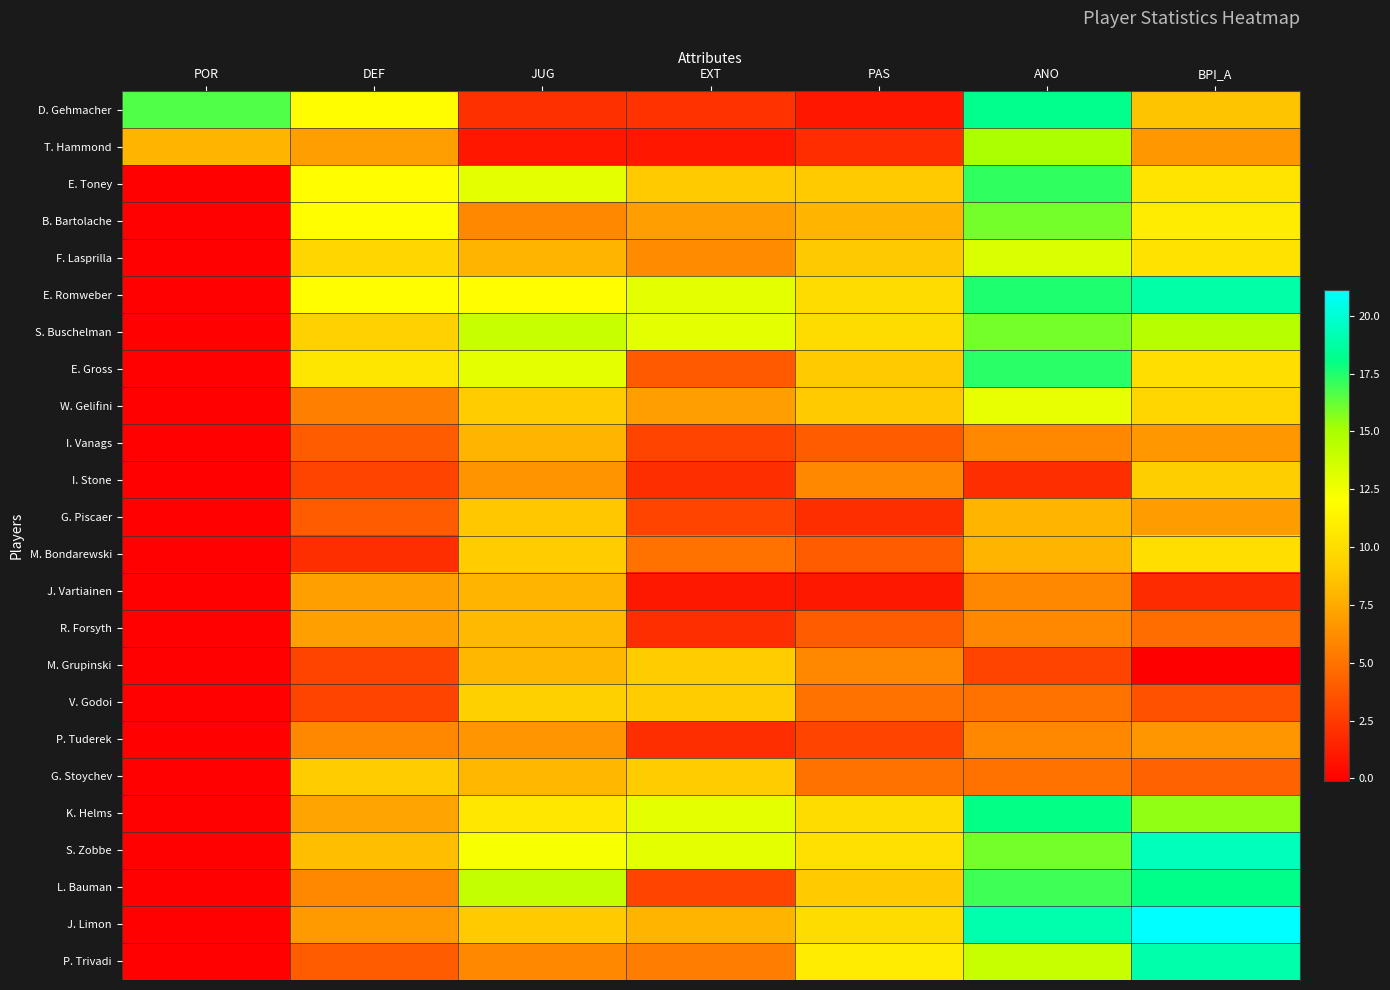

List the series in order of their peak value, lowest first.

P. Tuderek, I. Vanags, J. Vartiainen, R. Forsyth, G. Piscaer, M. Grupinski, G. Stoychev, I. Stone, V. Godoi, M. Bondarewski, W. Gelifini, F. Lasprilla, T. Hammond, B. Bartolache, S. Buschelman, E. Toney, E. Gross, K. Helms, L. Bauman, D. Gehmacher, E. Romweber, P. Trivadi, S. Zobbe, J. Limon